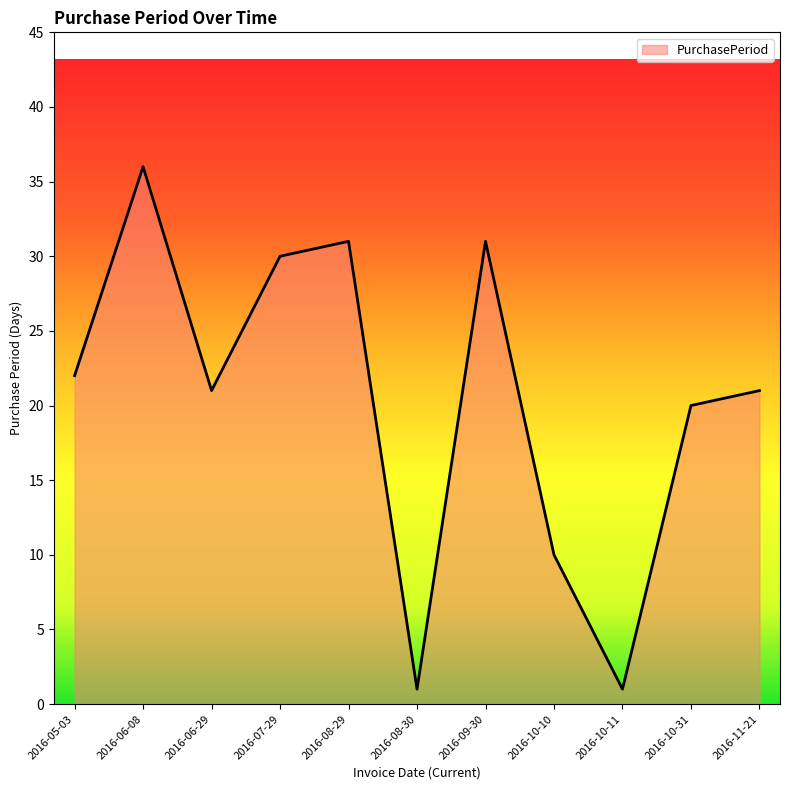

Reading left to right, what are all the values shown in this chart?

2016-05-03=22	2016-06-08=36	2016-06-29=21	2016-07-29=30	2016-08-29=31	2016-08-30=1	2016-09-30=31	2016-10-10=10	2016-10-11=1	2016-10-31=20	2016-11-21=21